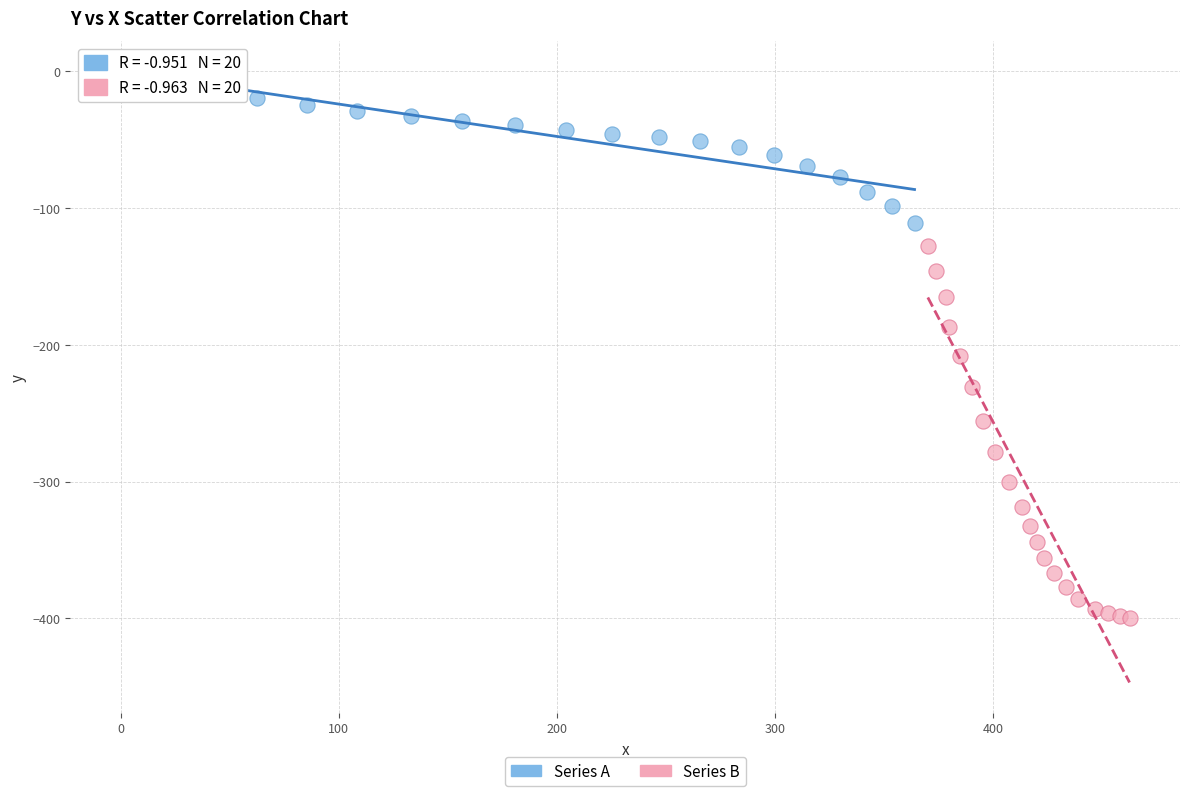

Which series reaches the minimum Y coordinate?

Series B